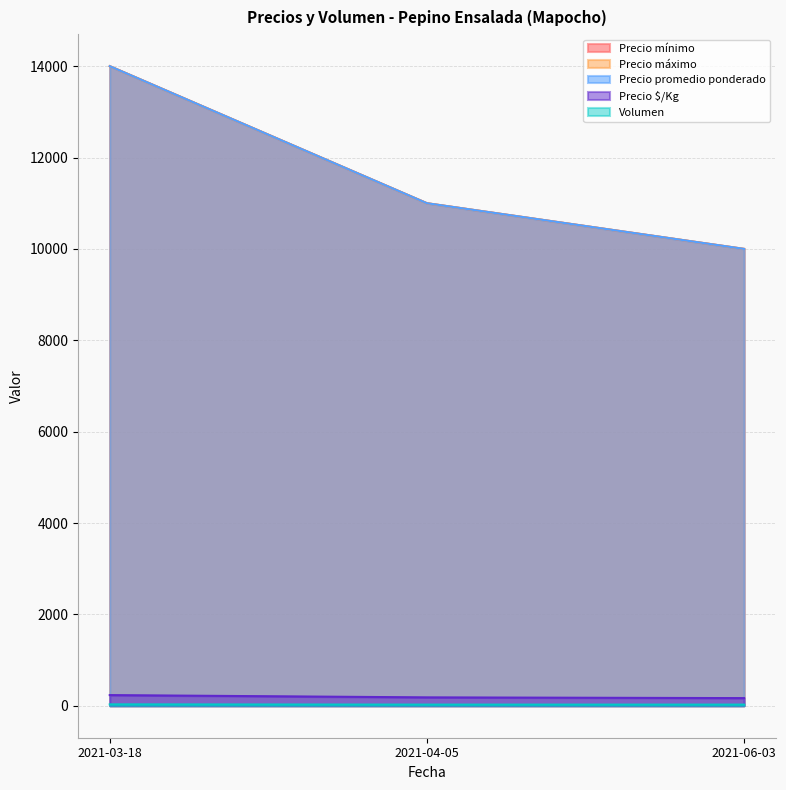

How many Precio $/Kg values are between 167 and 233?

3